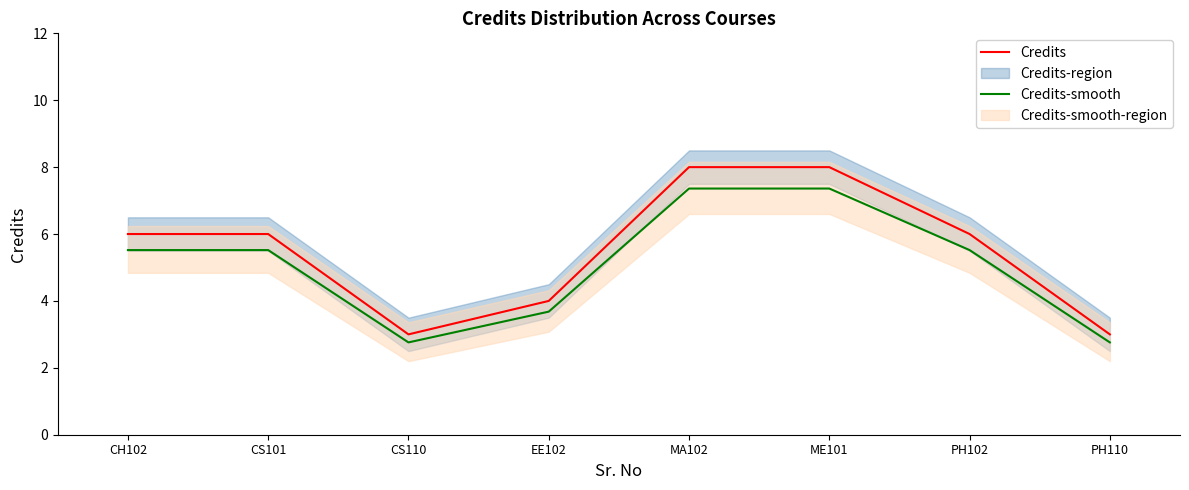

List the series in order of their peak value, highest first.

Credits, Credits-smooth